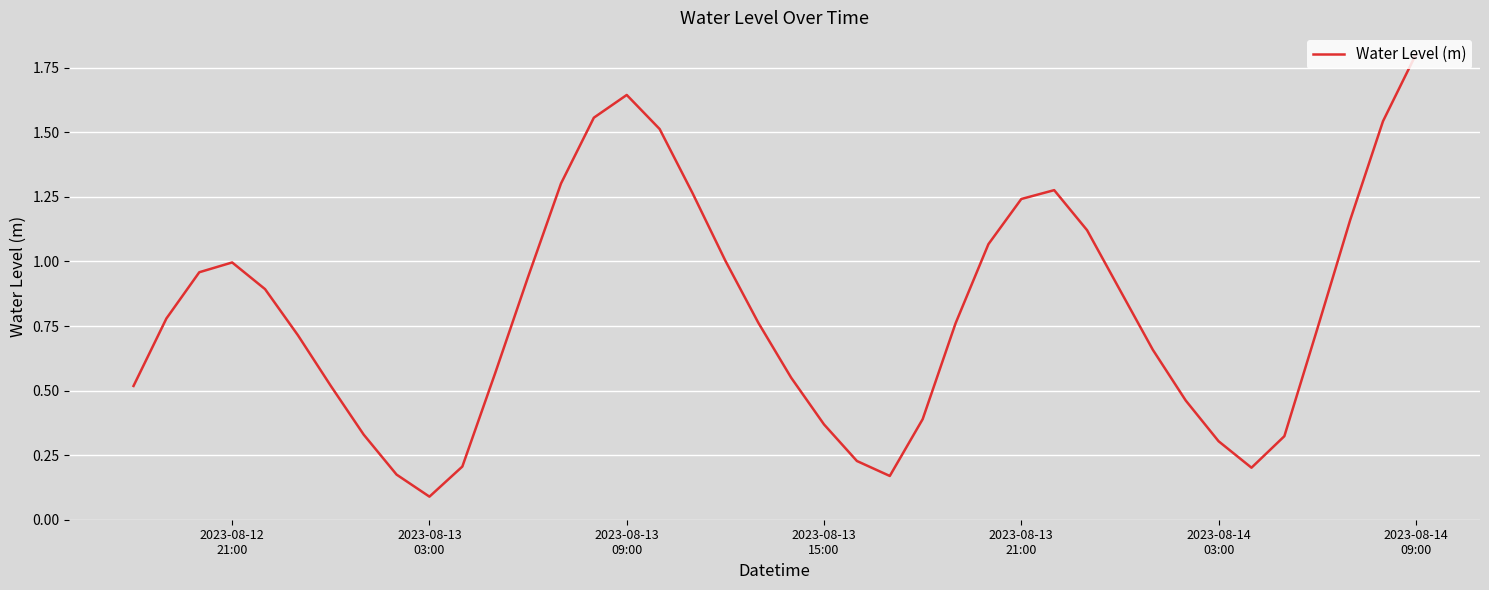

What is the greatest value displayed?

1.8